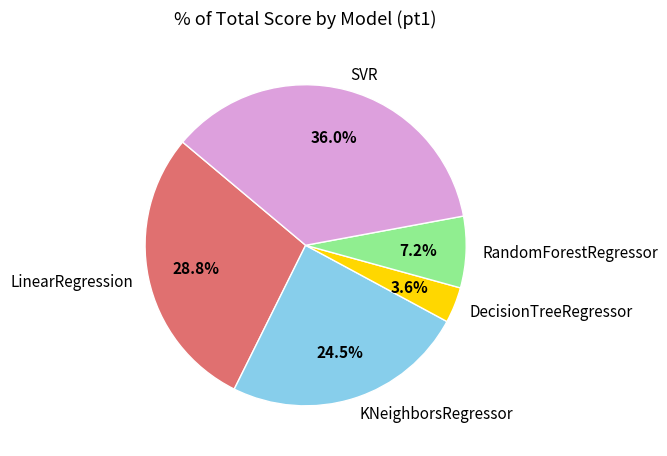

Which category has the smallest portion of the pie?

DecisionTreeRegressor